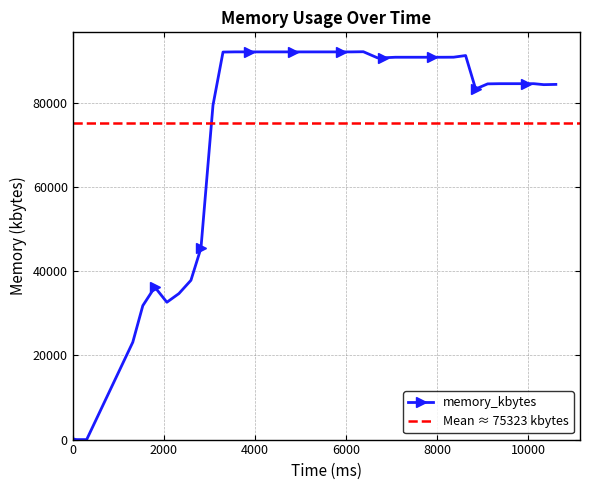

At which label does the data first exceed 90892?

3300